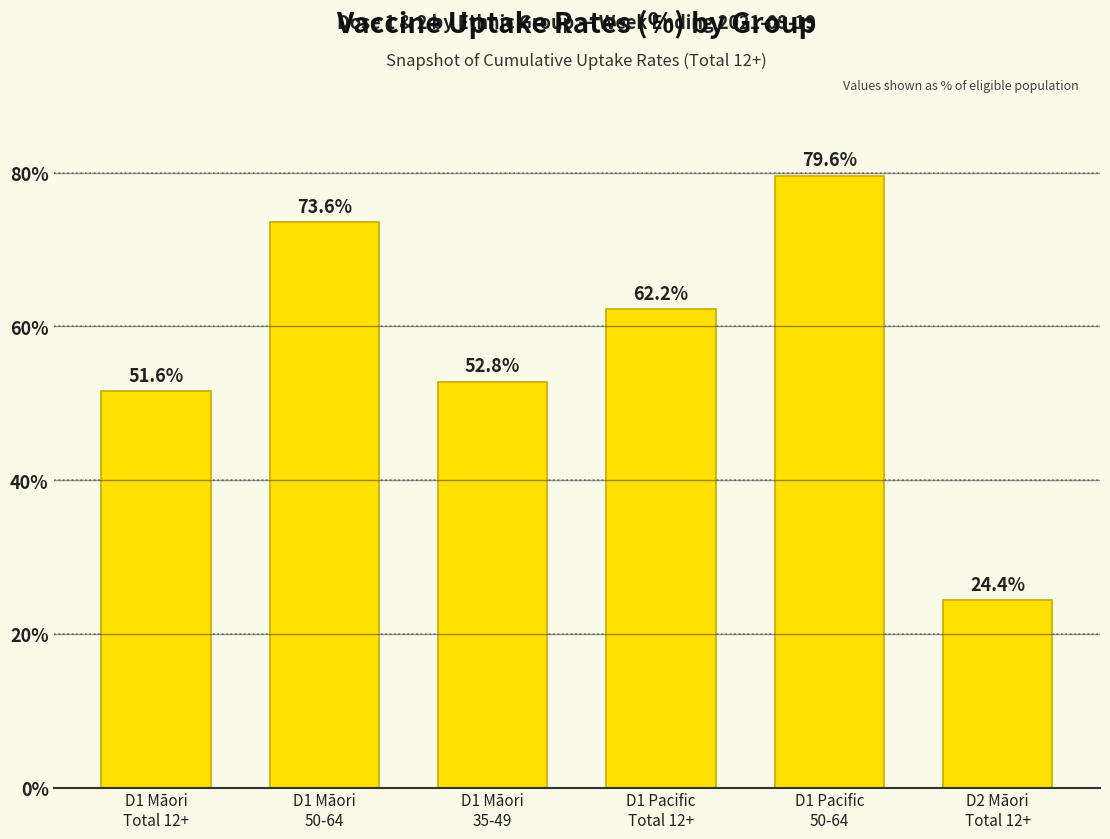

What is the label of the 1st bar from the left?

D1 Māori
Total 12+